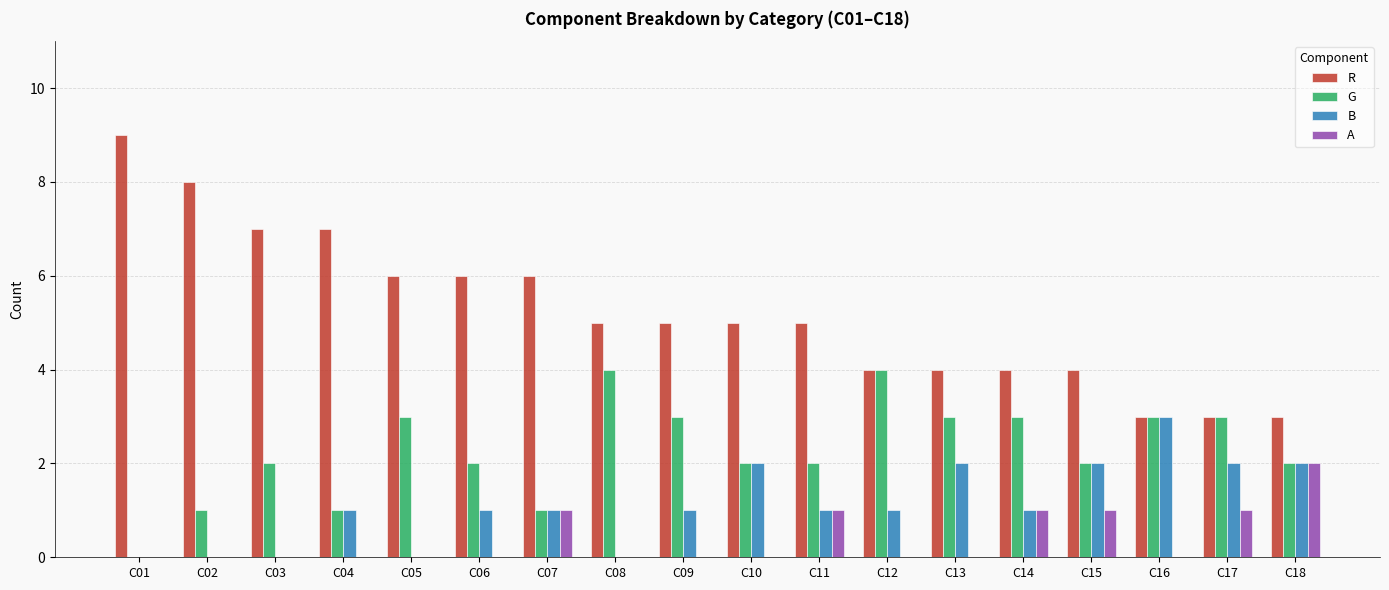

Is it true that G equals 1 at C07?

True